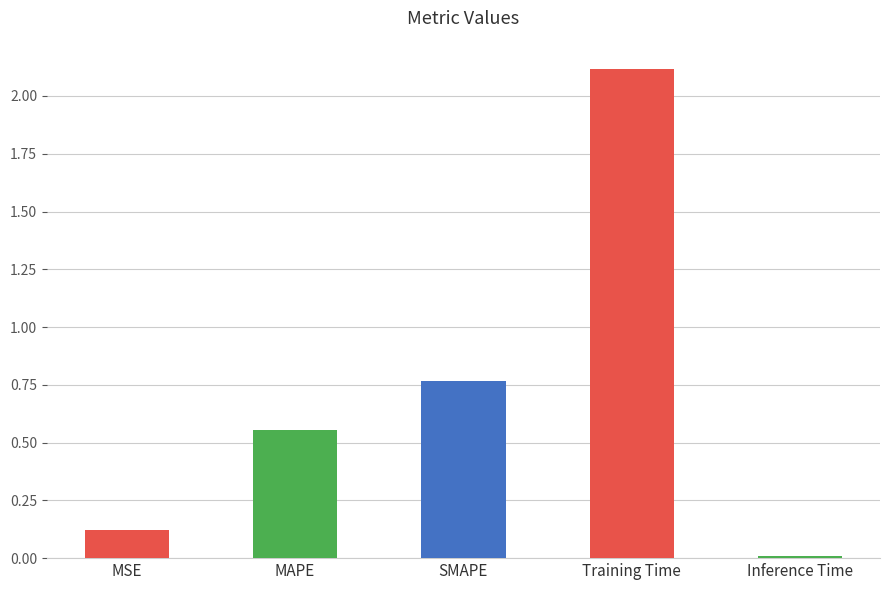

Which label corresponds to the smallest value in the chart?

Inference Time